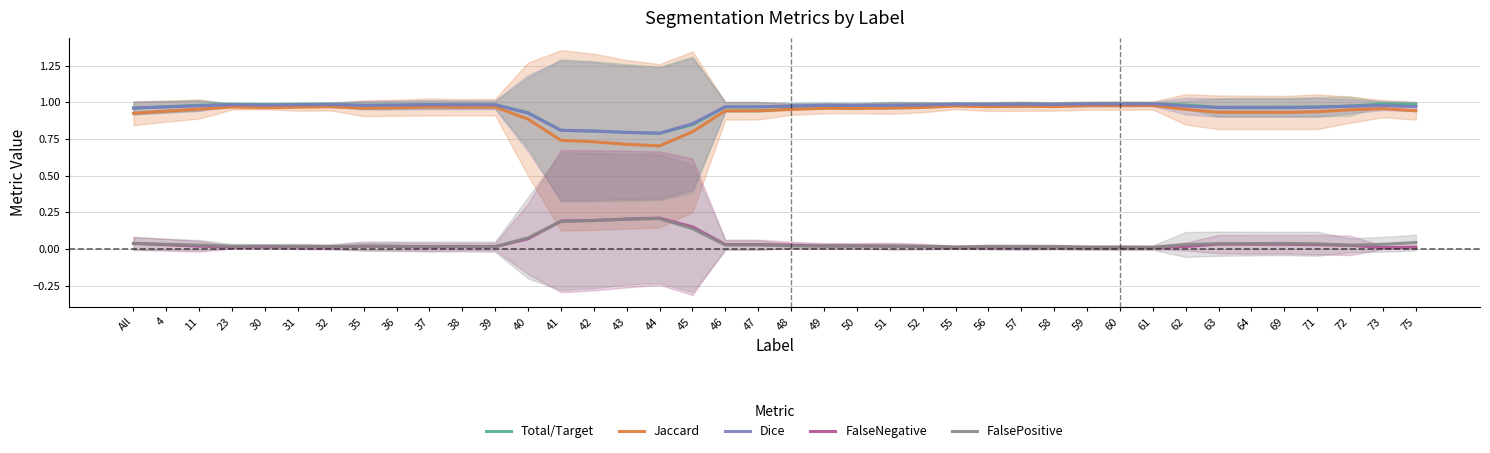

Rank the series at 41 from highest to lowest value.

Dice, Total/Target, Jaccard, FalseNegative, FalsePositive